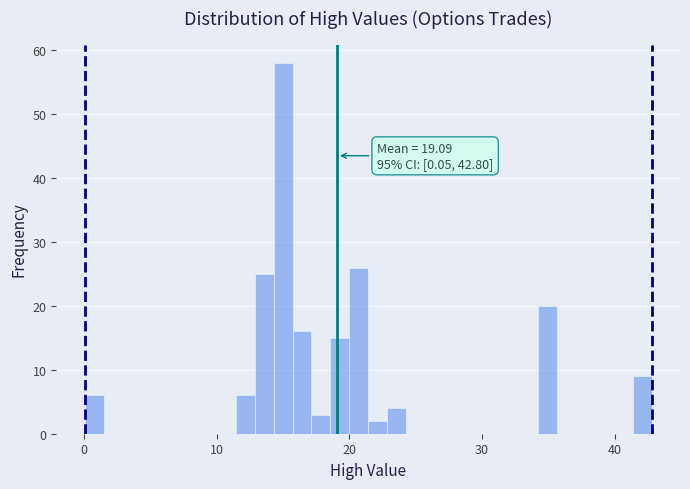

Read against the x-axis, roughly where is the centre of the tallest bar?

15